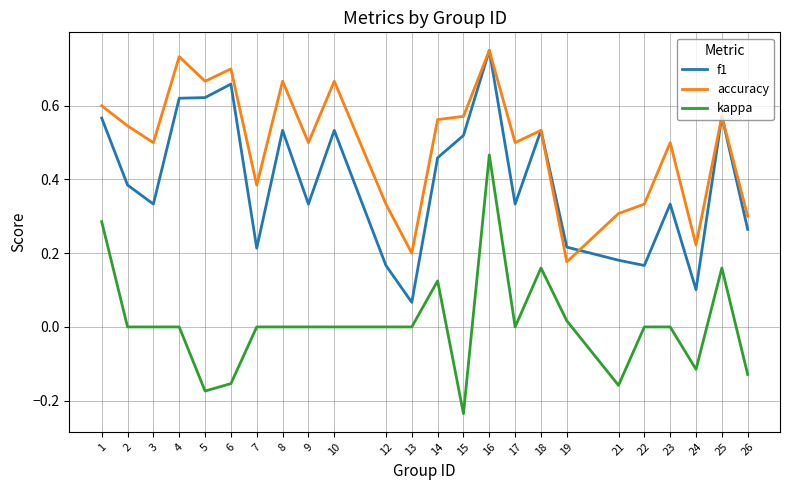

Which series changed the most between 9 and 16?

kappa